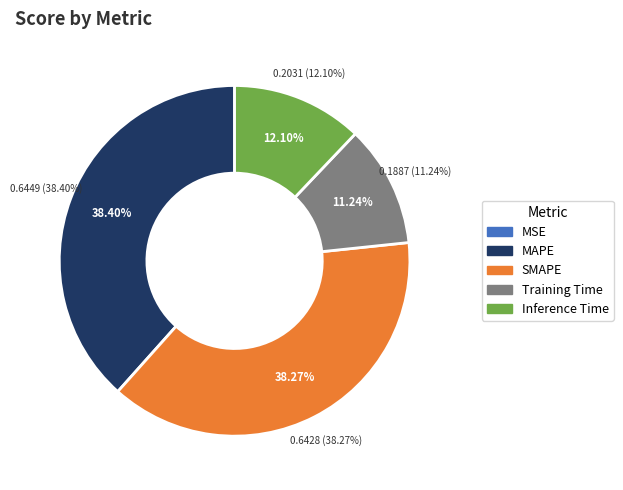

Does Training Time account for over 50% of the chart?

No